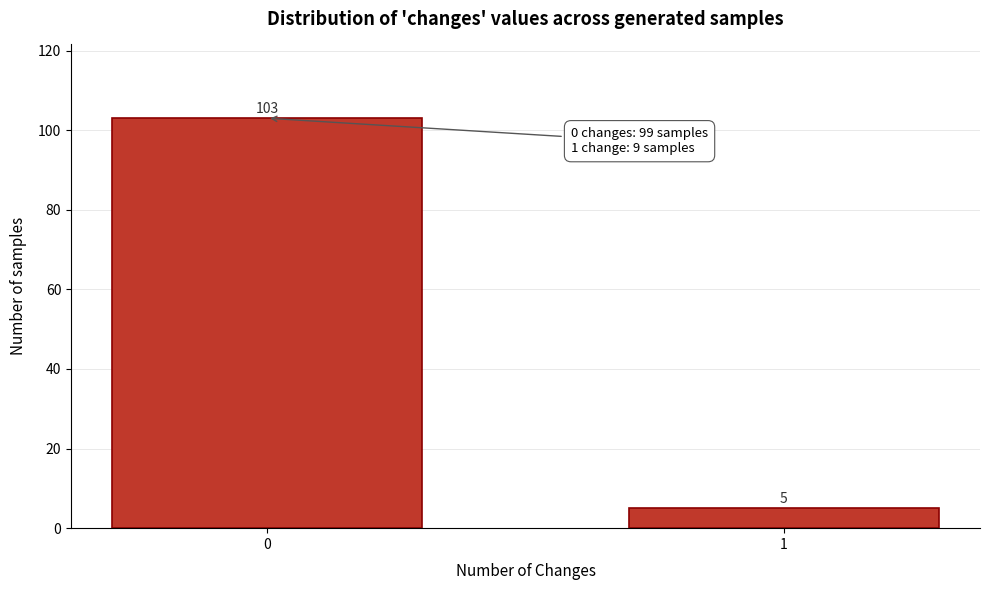

Reading right to left, extract all data points from this chart.

5	103